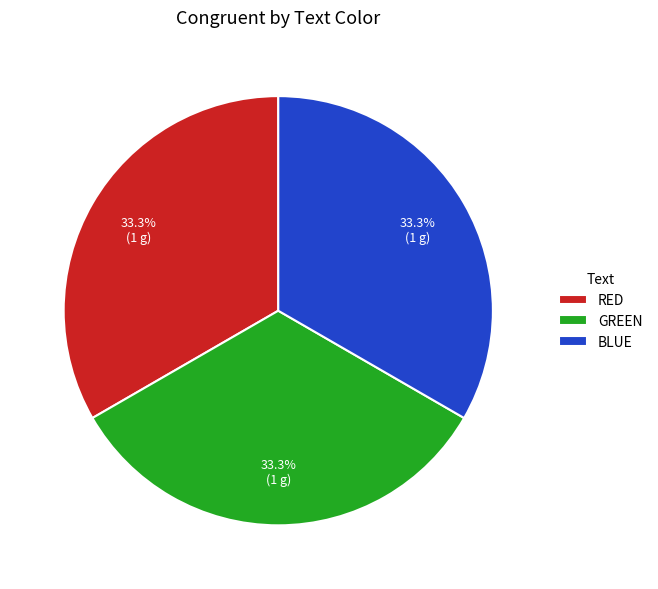

How many segments does this pie chart have?

3